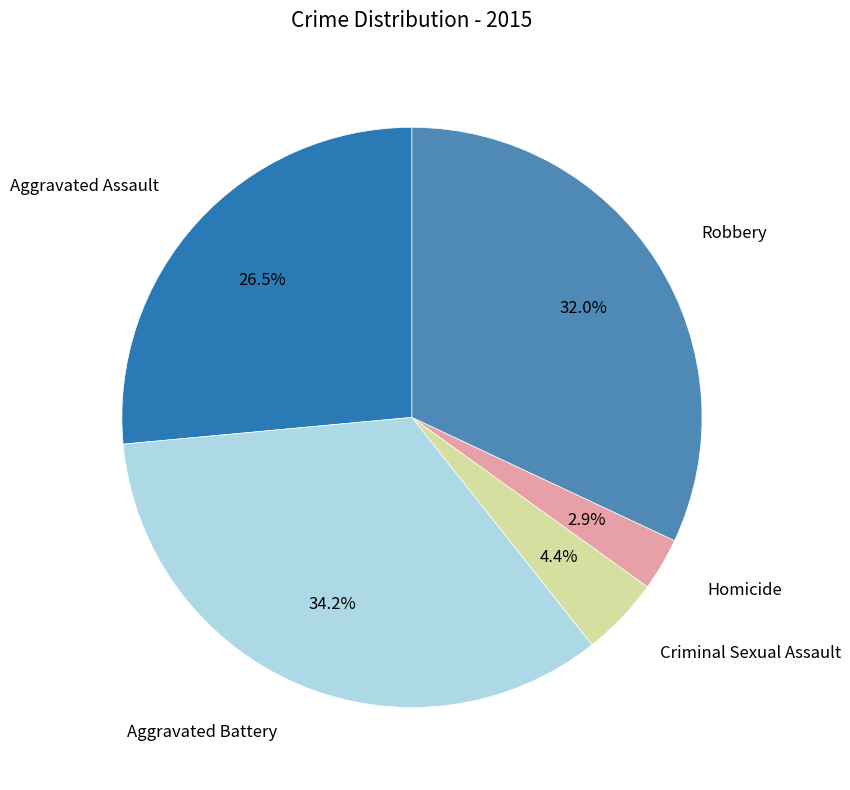

Which slice is the smallest?

Homicide